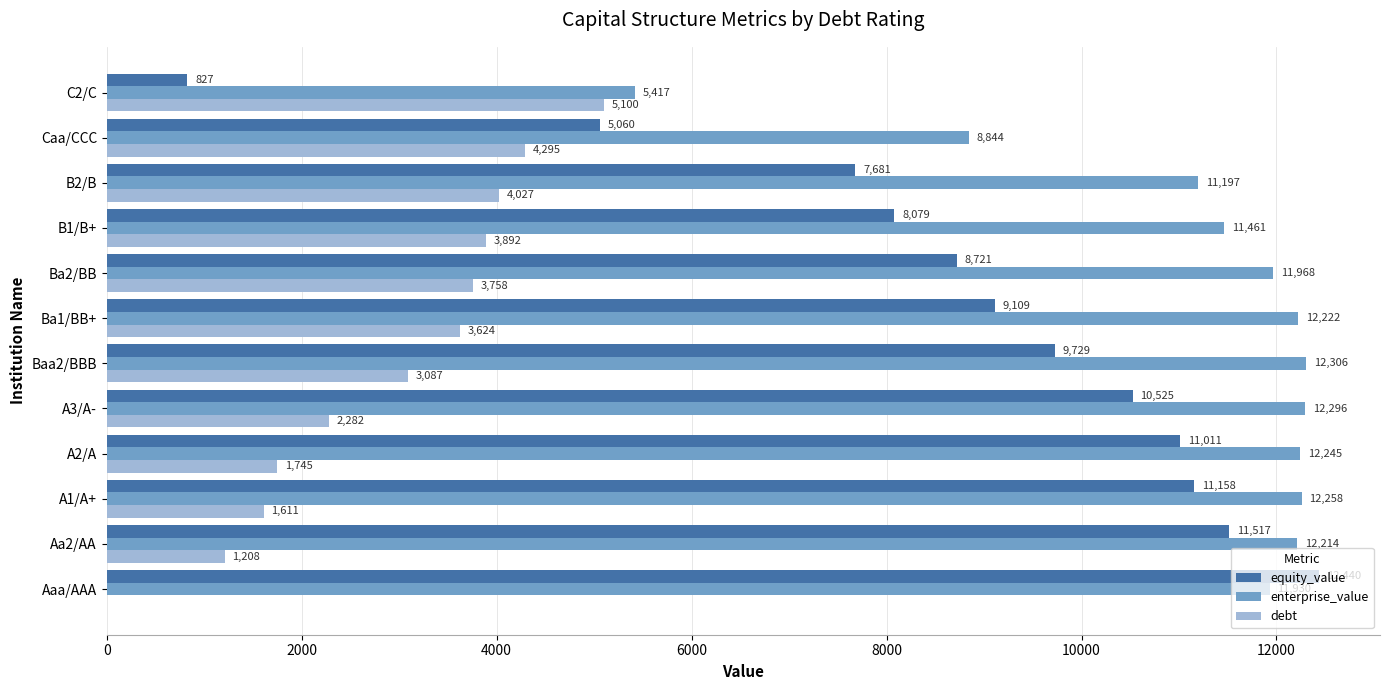

Which series changed the most between B1/B+ and C2/C?

equity_value